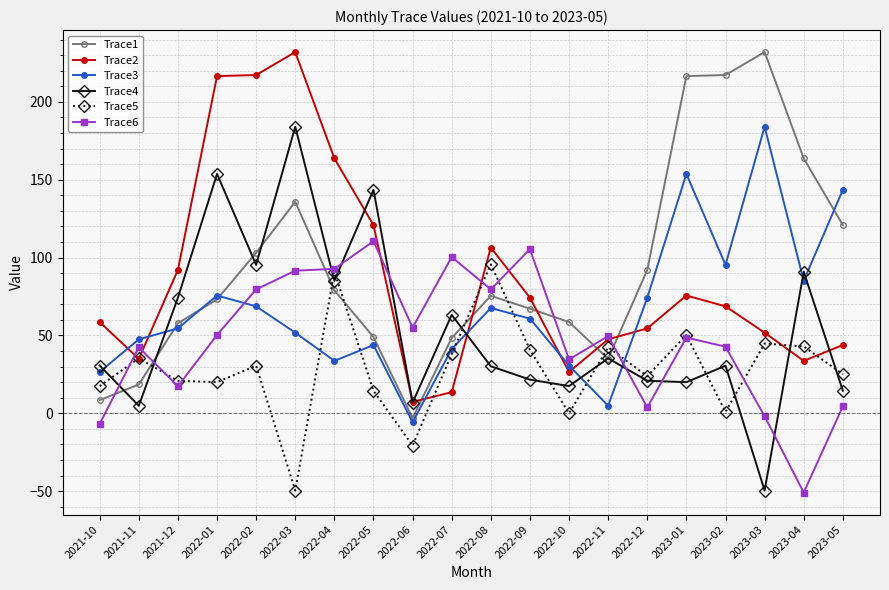

At which label does Trace3 first exceed 60?

2022-01